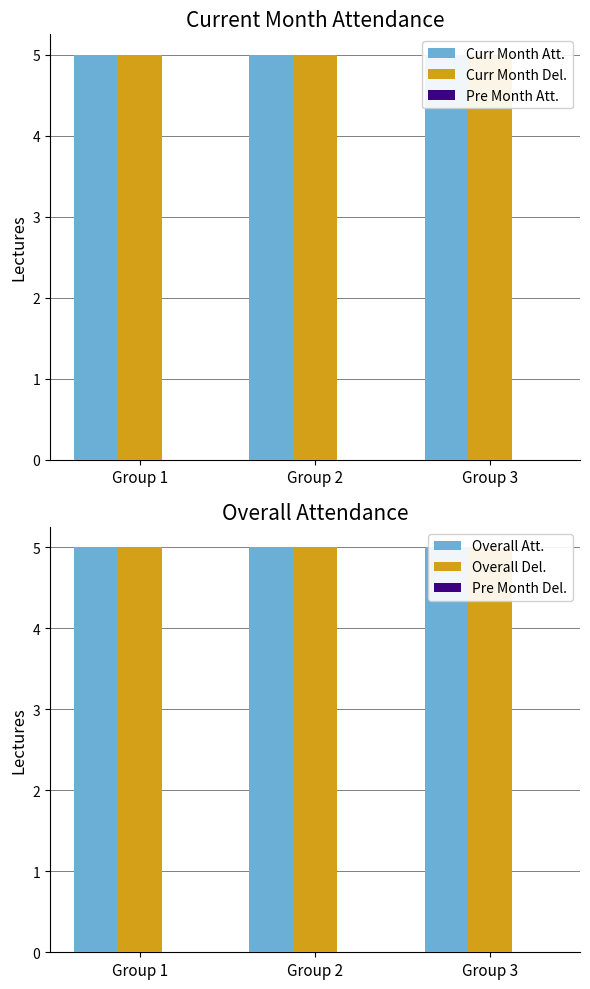

Reading left to right, extract all data points from this chart.

Curr Month Att.: Group 1=5	Group 2=5	Group 3=5
Curr Month Del.: Group 1=5	Group 2=5	Group 3=5
Pre Month Att.: Group 1=0	Group 2=0	Group 3=0
Overall Att.: Group 1=5	Group 2=5	Group 3=5
Overall Del.: Group 1=5	Group 2=5	Group 3=5
Pre Month Del.: Group 1=0	Group 2=0	Group 3=0